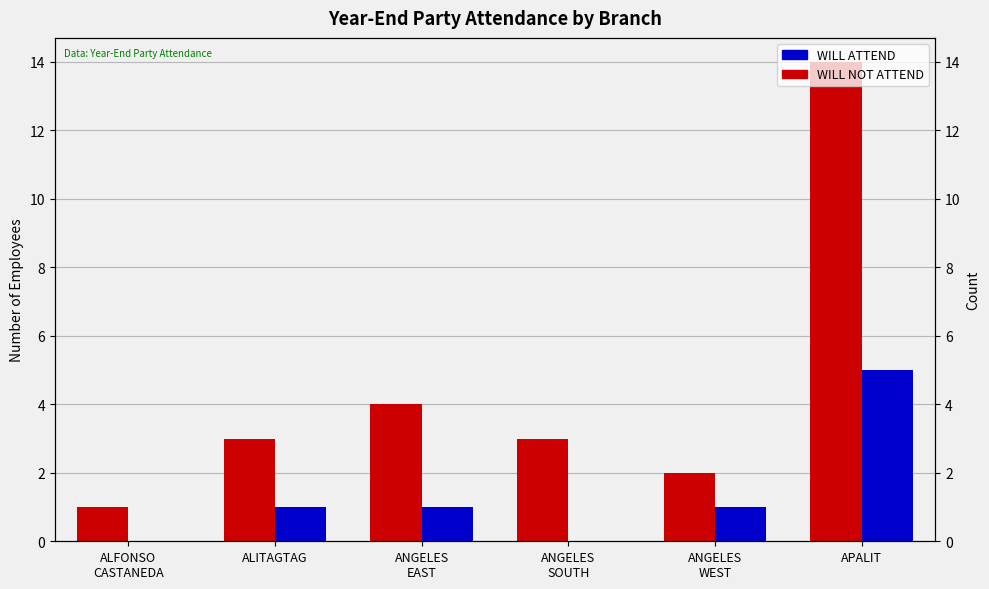

Rank the categories by WILL ATTEND value from lowest to highest.

ALFONSO
CASTANEDA, ANGELES
WEST, ALITAGTAG, ANGELES
SOUTH, ANGELES
EAST, APALIT